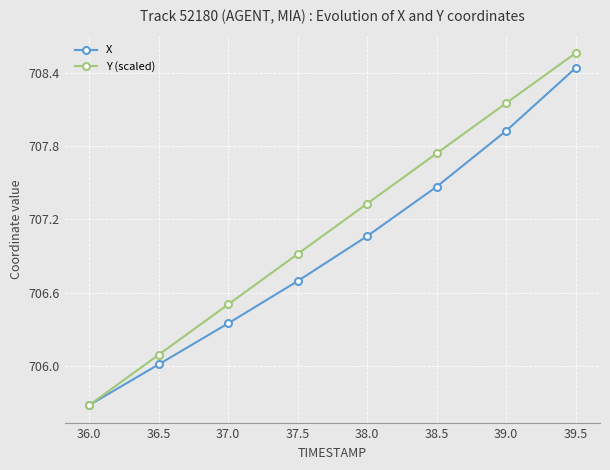

Between 37.0 and 39.0, which series saw the biggest shift?

Y (scaled)